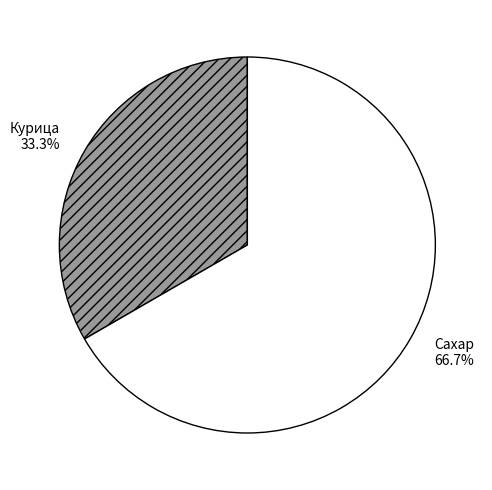

Combined, what portion of the pie is Сахар and Курица?

100.0%